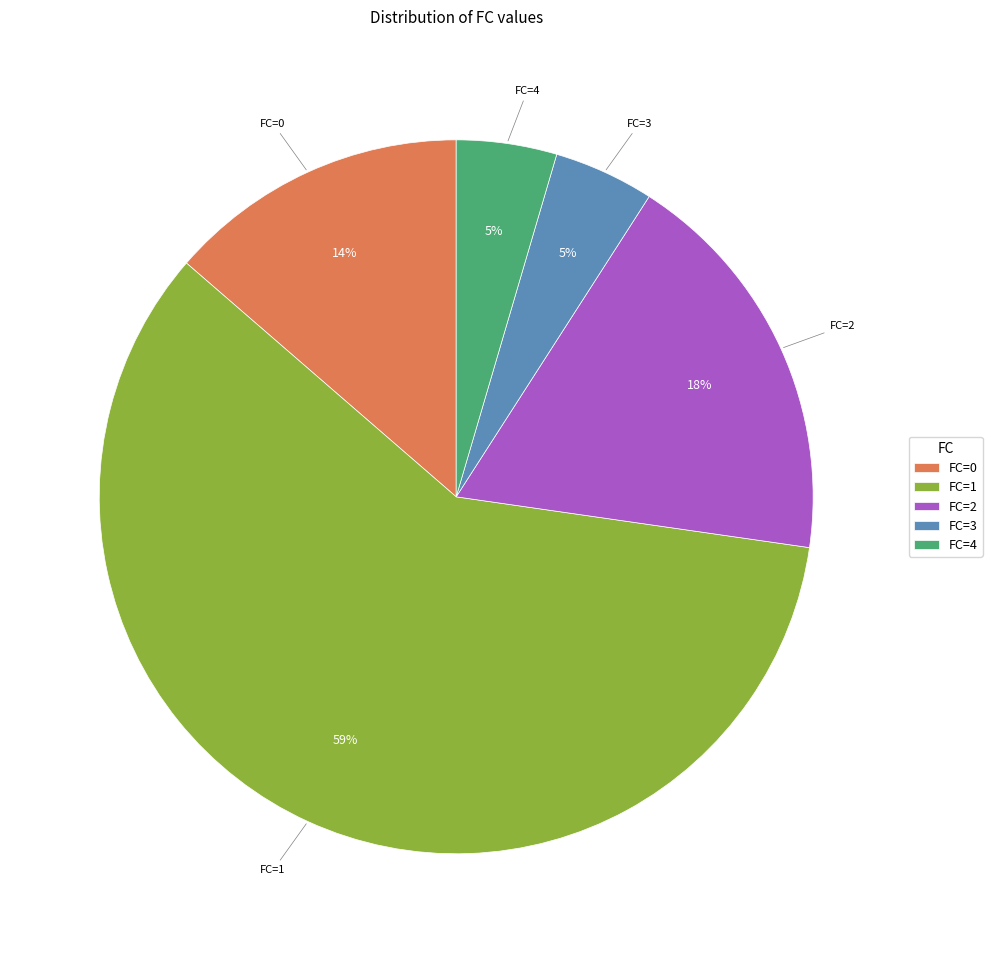

Is there a majority slice in this chart?

Yes